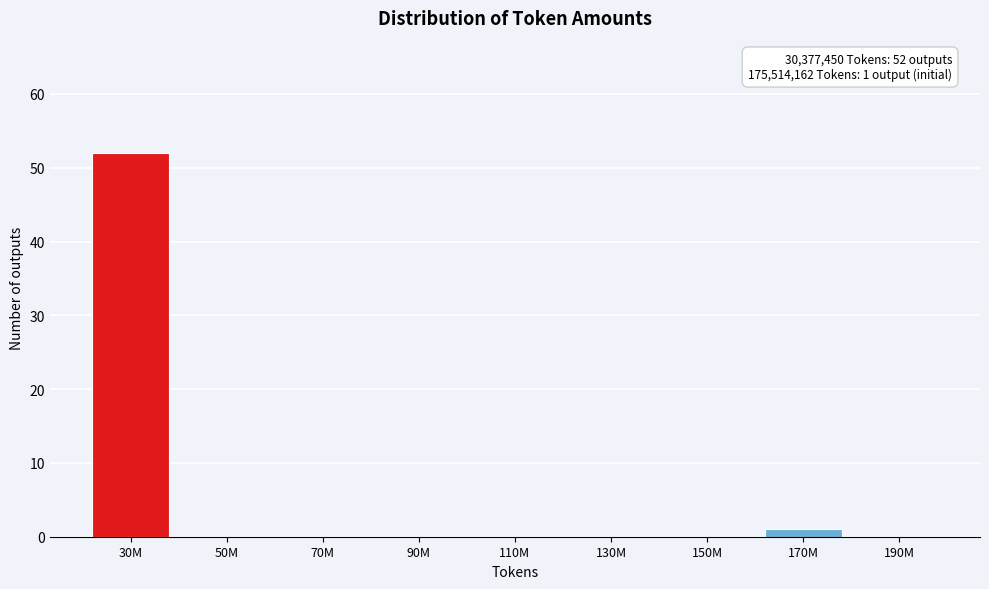

Reading right to left, what are all the values shown in this chart?

190M=0	170M=1	150M=0	130M=0	110M=0	90M=0	70M=0	50M=0	30M=52